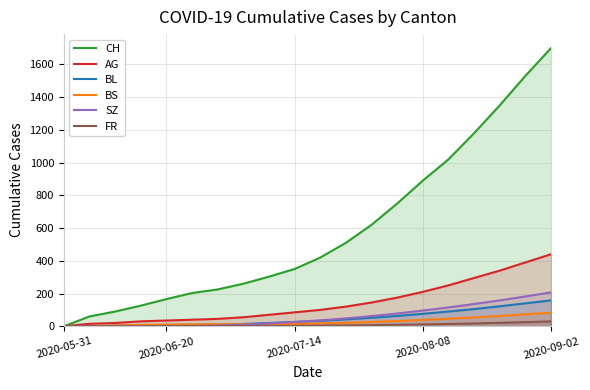

Is it true that BL equals 52 at 12?

True